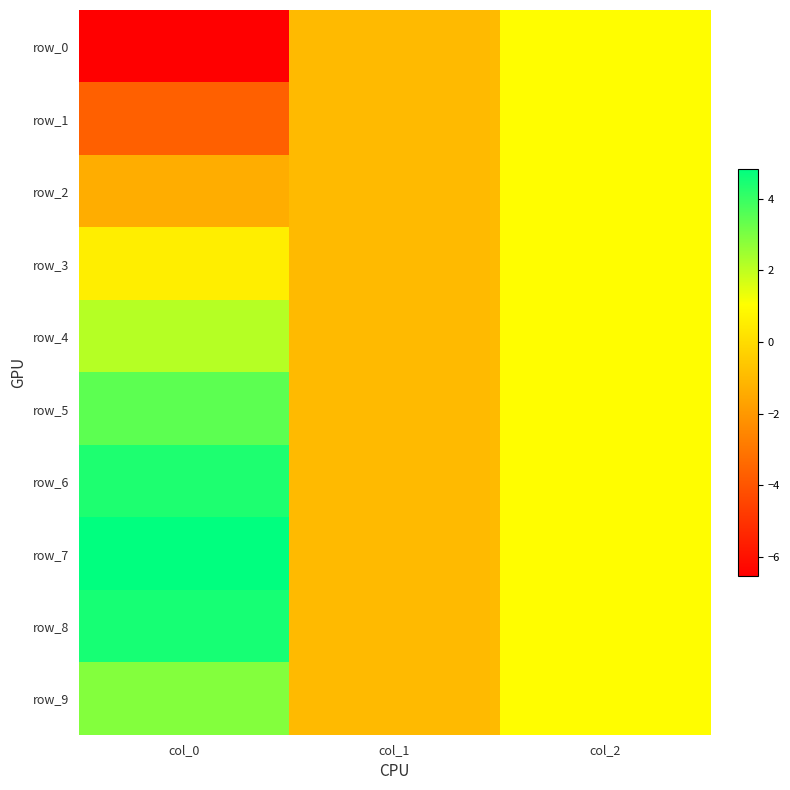

What is the average value of the row_7 series?

1.6